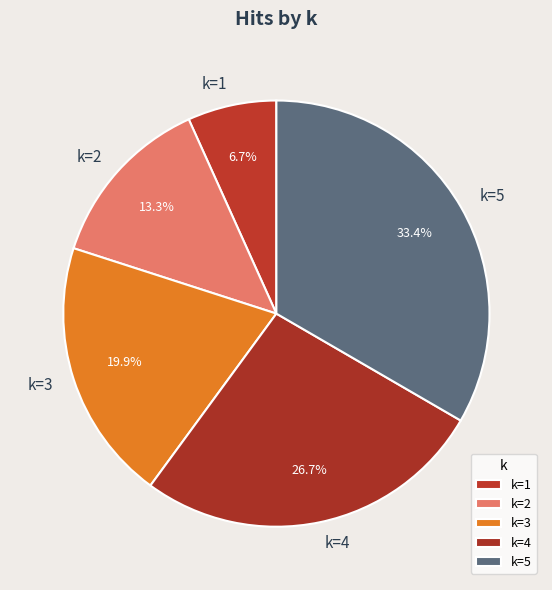

To the nearest percent, what is the difference between the k=4 and k=1 slice percentages?

20%